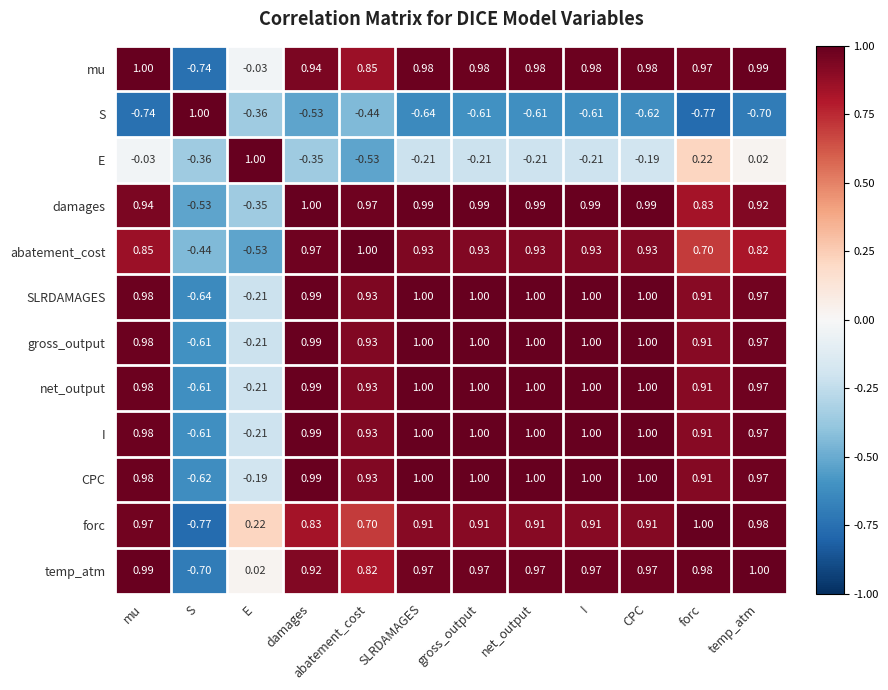

How many values in the I series exceed 0?

10